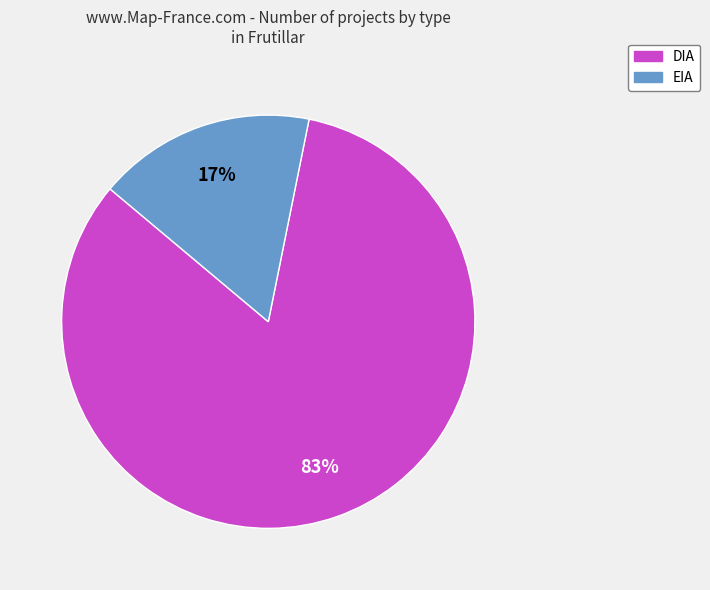

How many slices are in this pie chart?

2